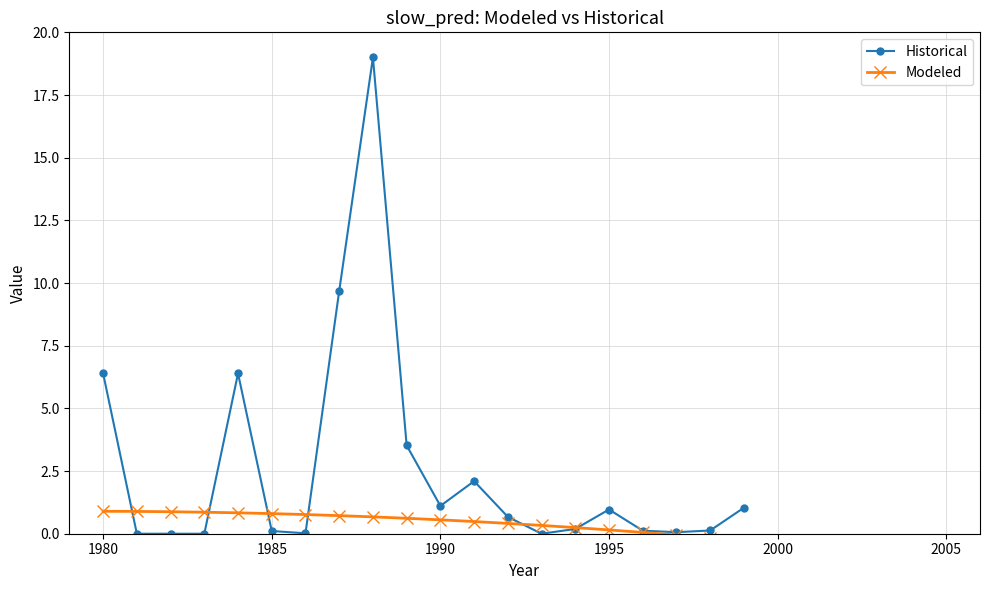

List the series in order of their overall mean, lowest first.

Modeled, Historical